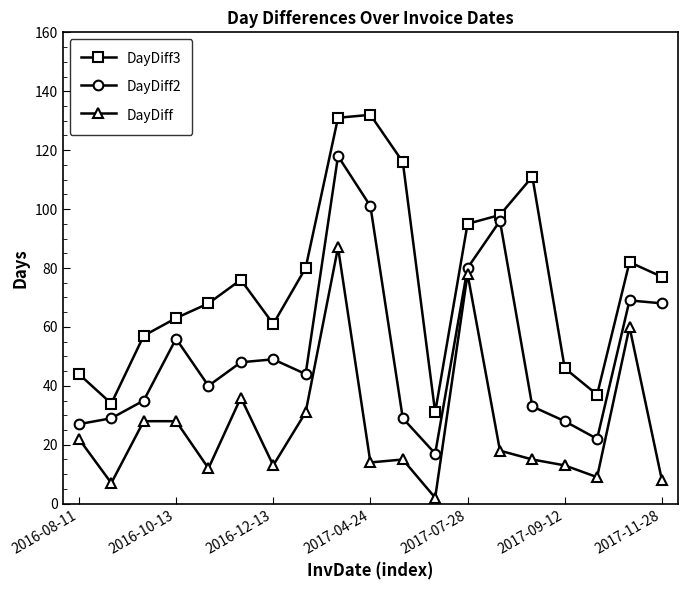

At how many categories does at least one series exceed 106?

4